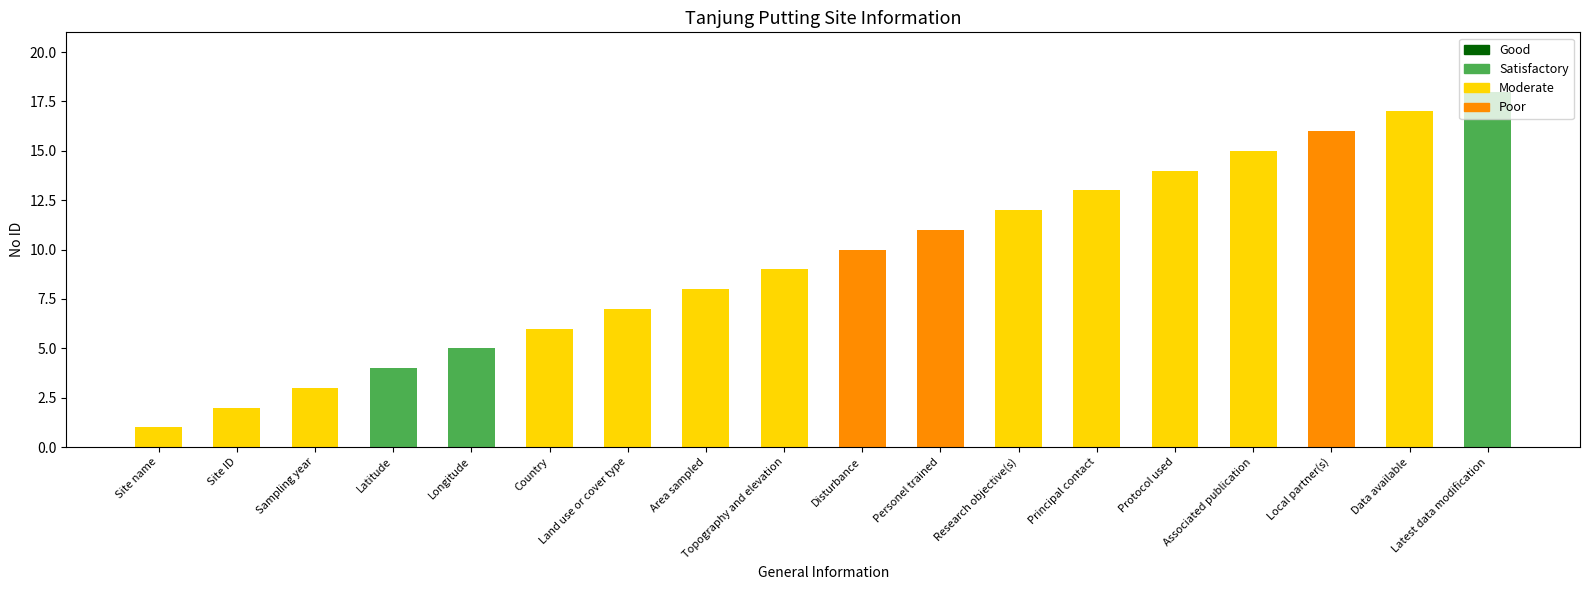

What is the difference between the second highest and minimum values?

16